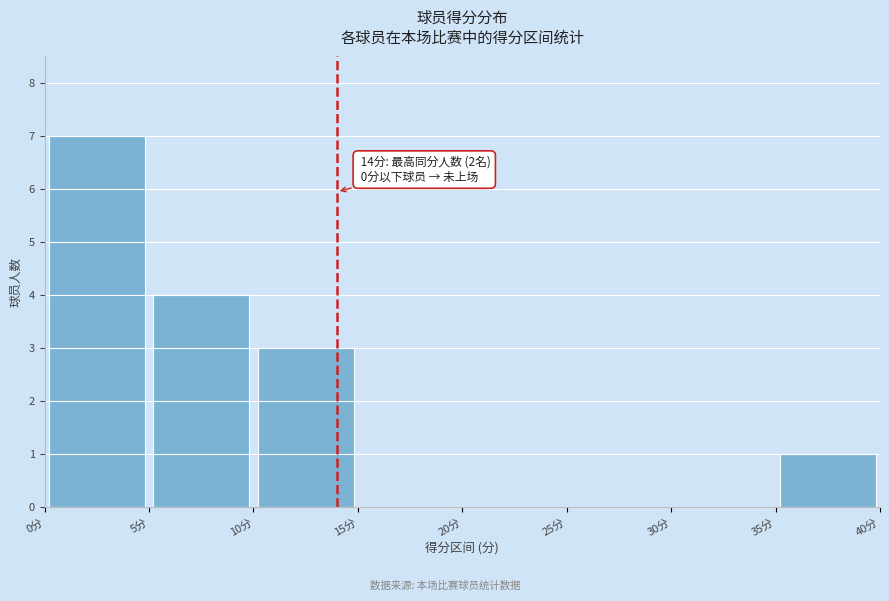

Which range on the x-axis has the tallest bar?

0 to 5